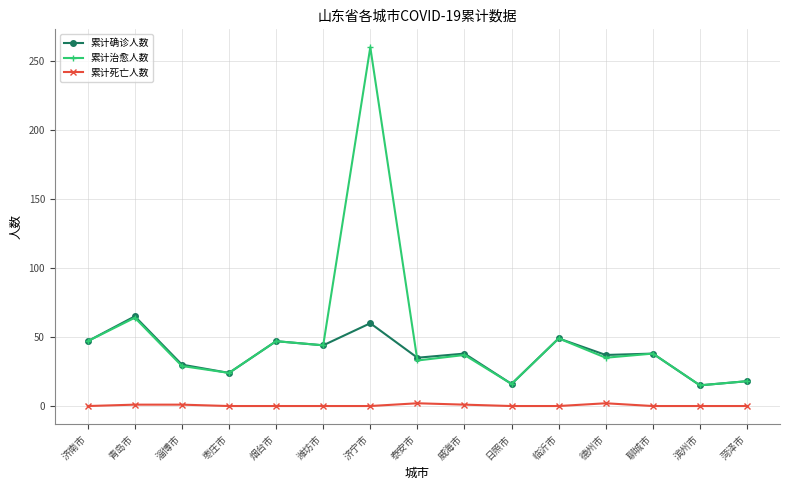

Rank the series by their average value, from highest to lowest.

累计治愈人数, 累计确诊人数, 累计死亡人数